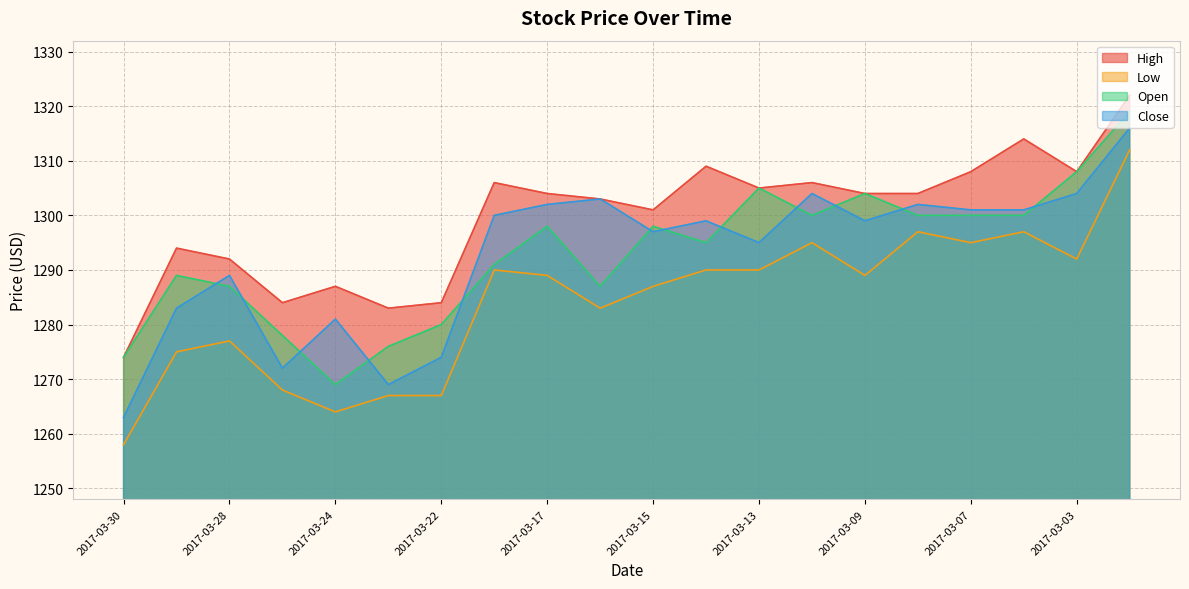

At which category is the sum across all series the highest?

2017-03-02